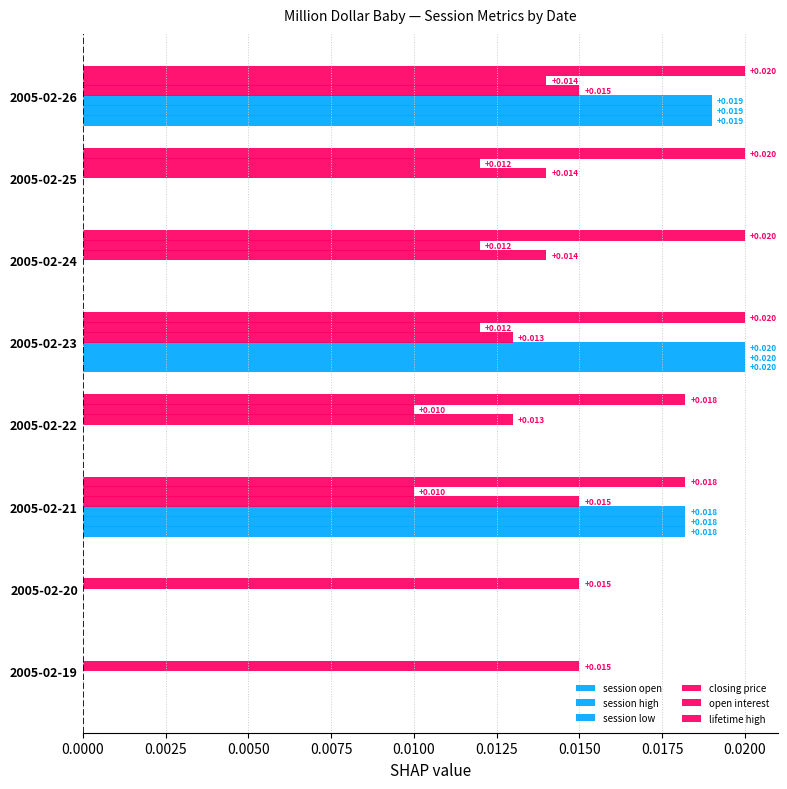

How many data points in open interest are above 0?

6